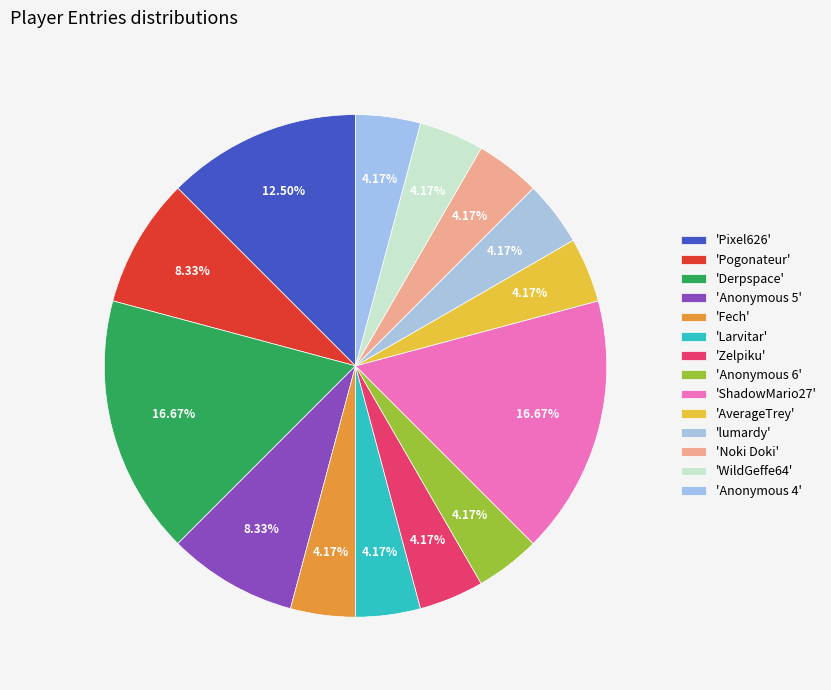

Count the number of slices in the pie.

14